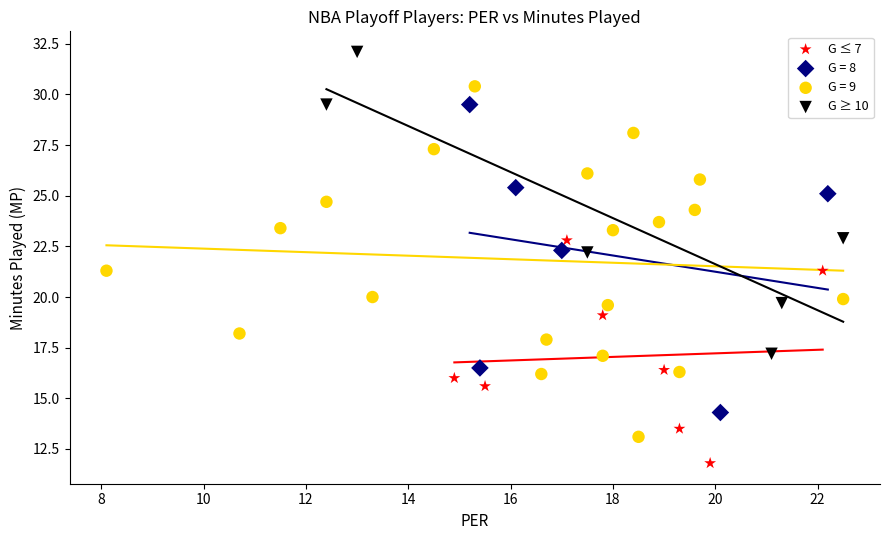

Which series contains the highest Y value?

G ≥ 10